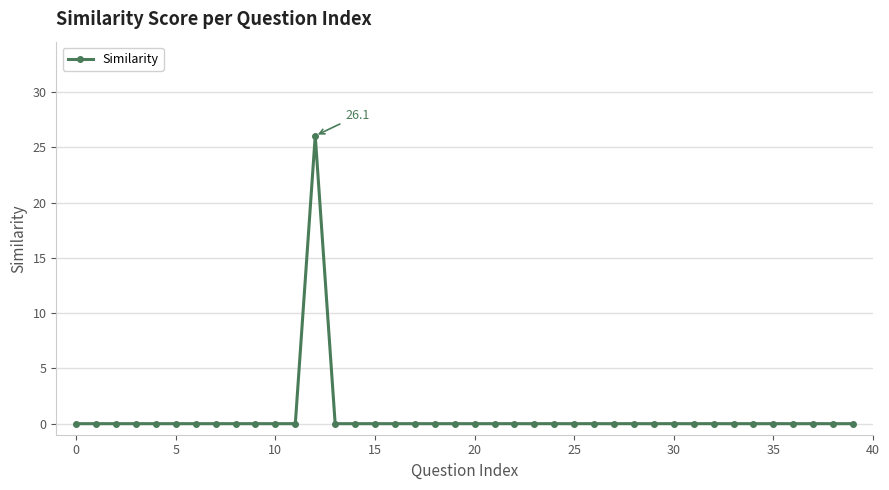

What is the maximum value shown in the chart?

26.1